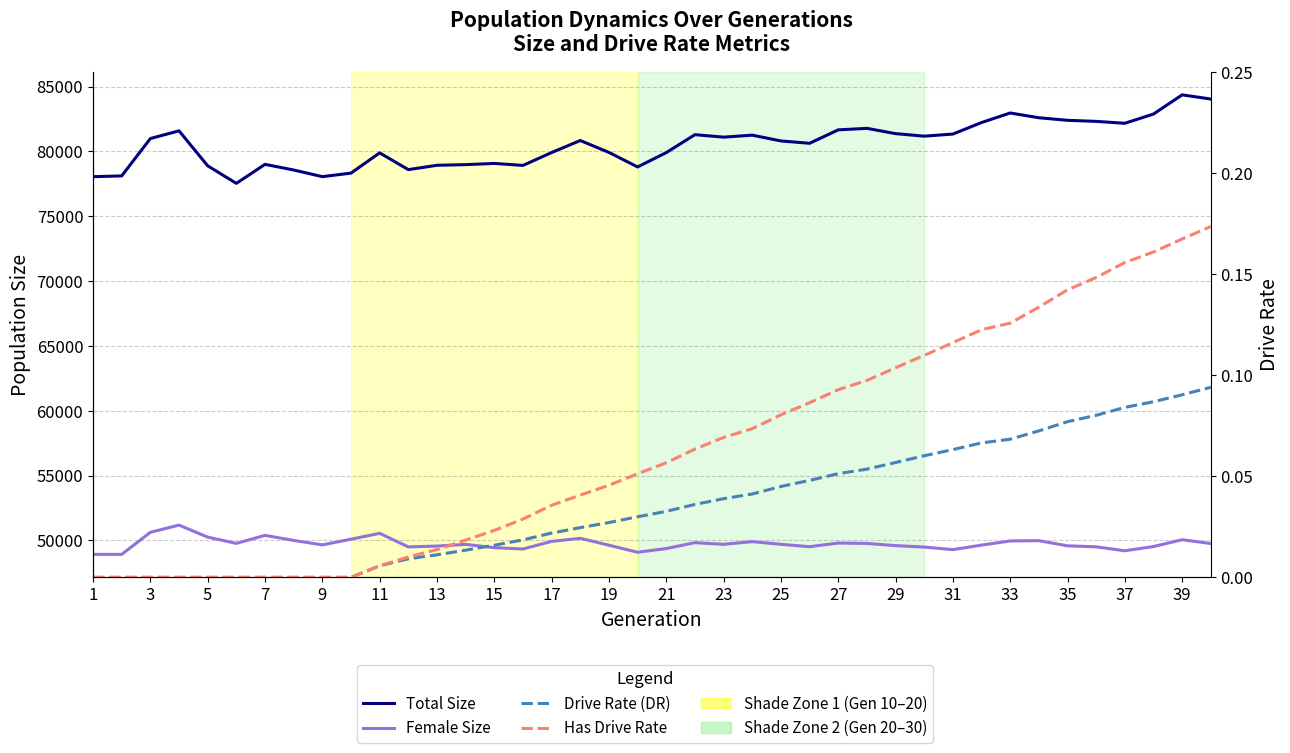

Rank the series by their maximum value, from highest to lowest.

Total Size, Female Size, Has Drive Rate, Drive Rate (DR)